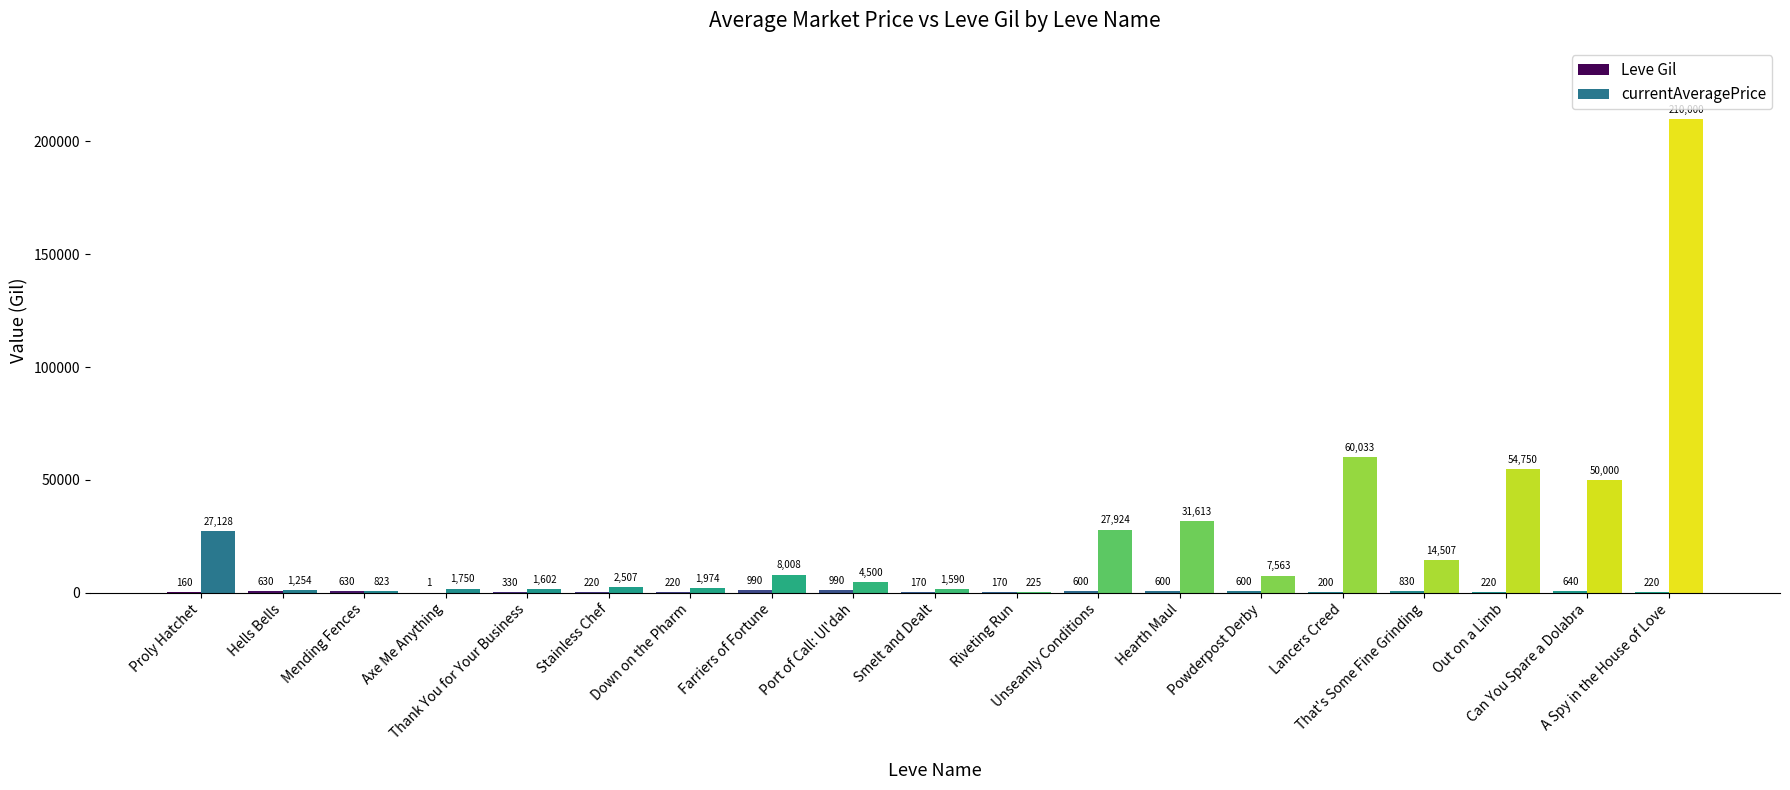

List the series in order of their overall mean, lowest first.

Leve Gil, currentAveragePrice